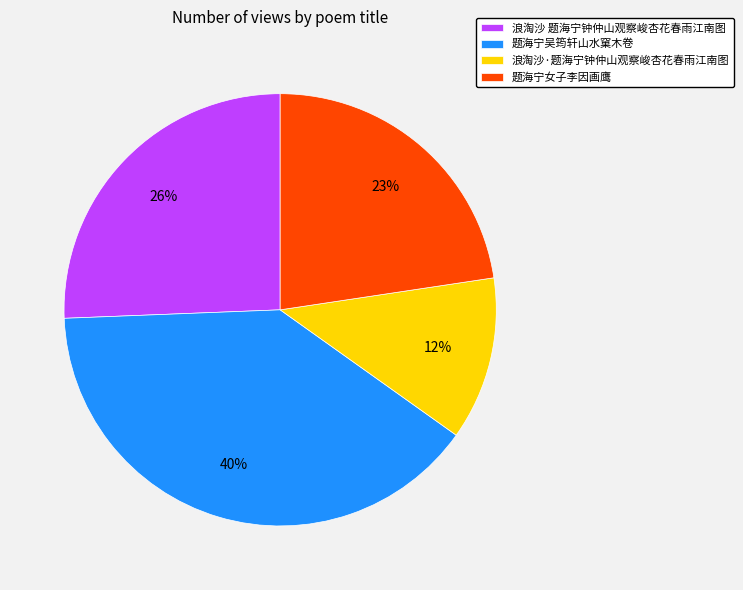

Do 题海宁女子李因画鹰 and 浪淘沙·题海宁钟仲山观察峻杏花春雨江南图 together represent more than half of the pie?

No